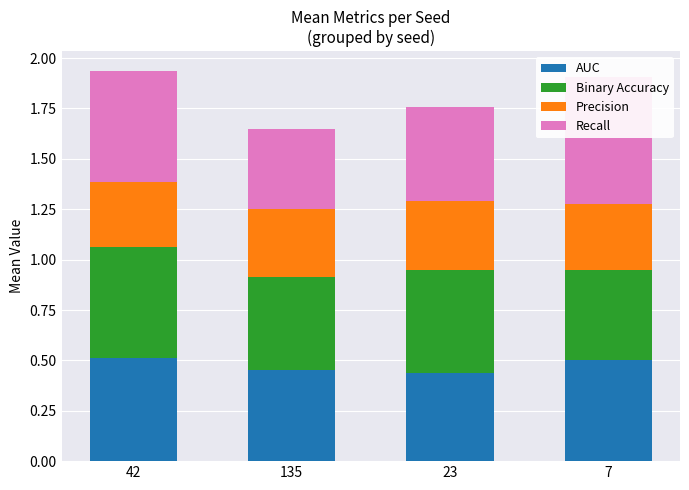

How many bars are there in each group?

4